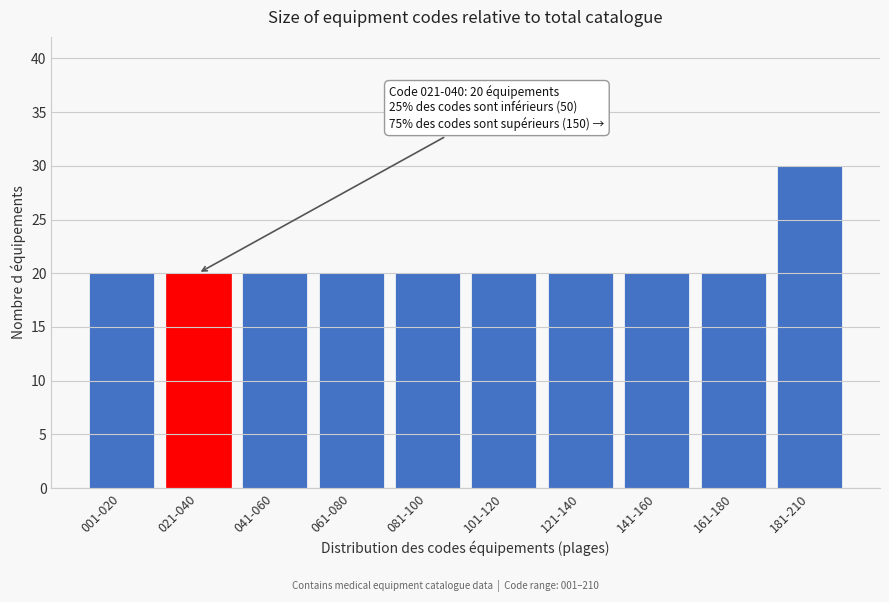

Reading right to left, list all the values displayed in this chart.

181-210=30	161-180=20	141-160=20	121-140=20	101-120=20	081-100=20	061-080=20	041-060=20	021-040=20	001-020=20